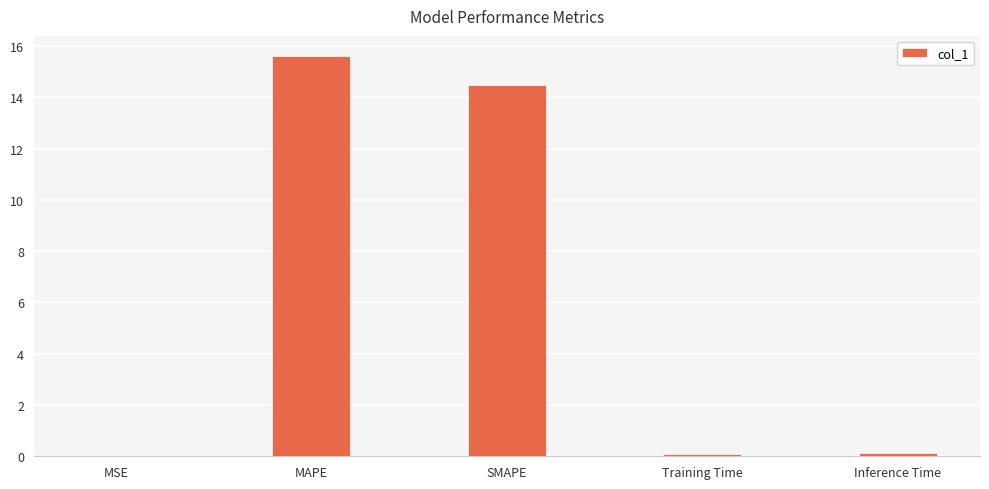

What is the sum of all values?

30.3